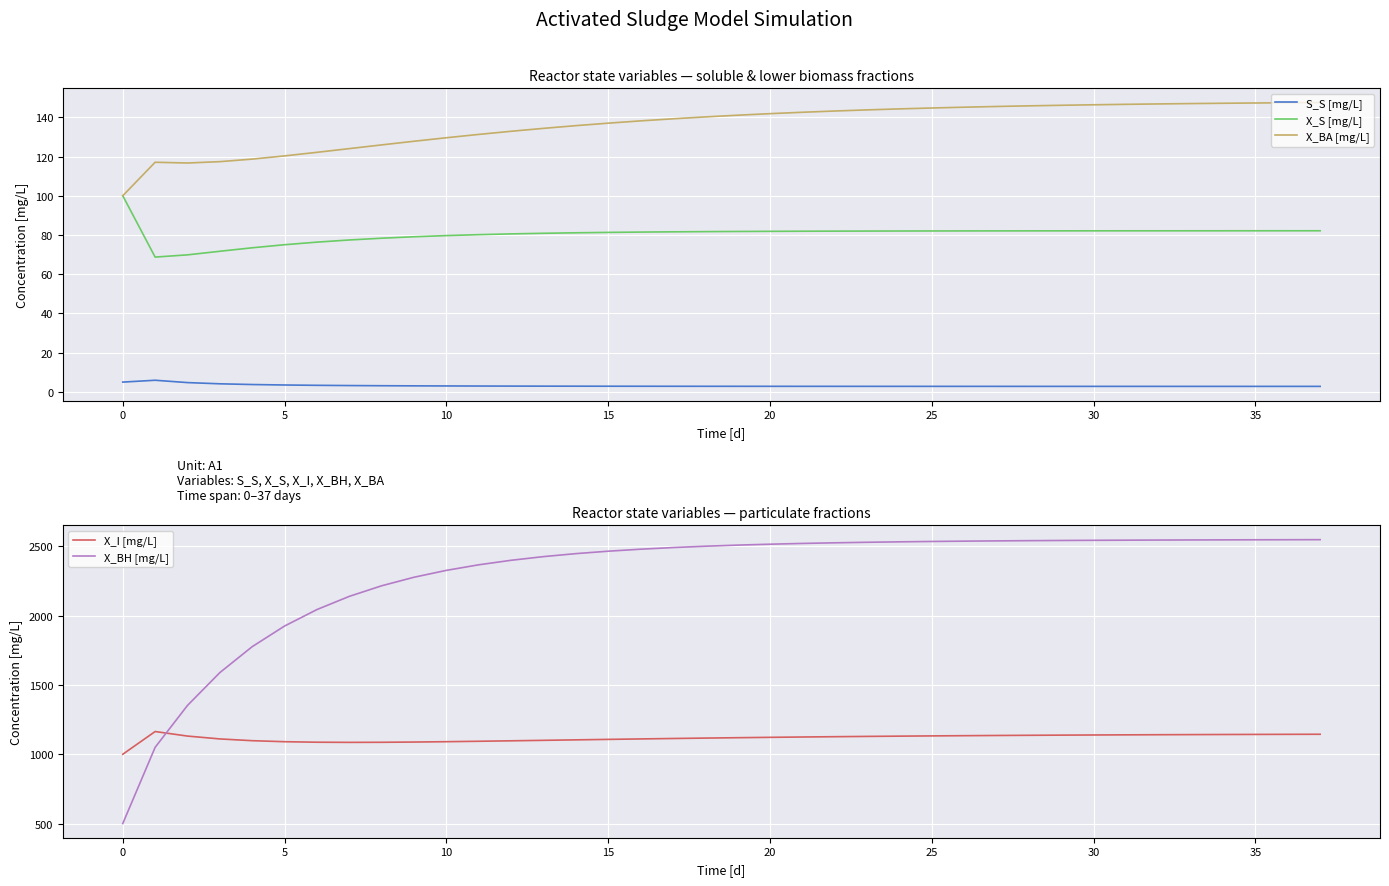

What is the difference between the second highest and minimum values in the S_S [mg/L] series?

2.2